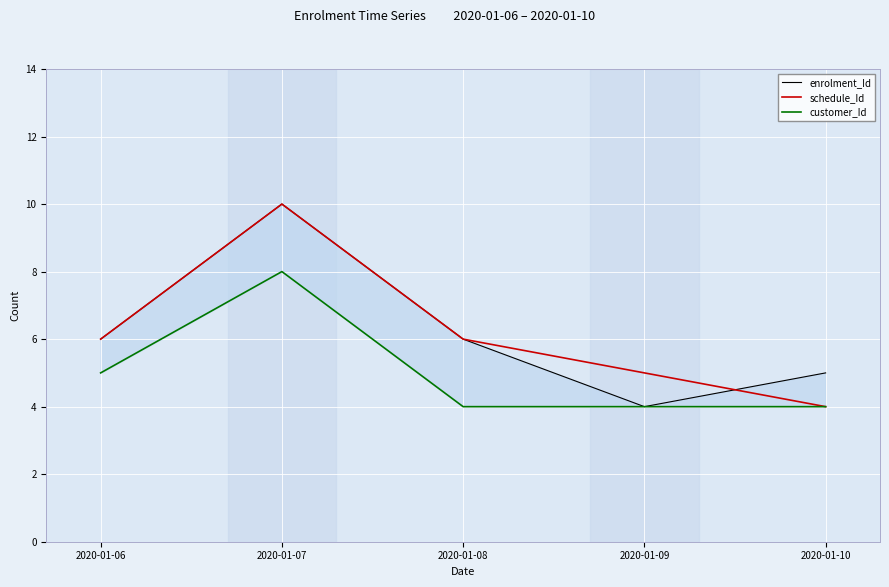

What is the spread (max minus min) of values at 2020-01-09?

1